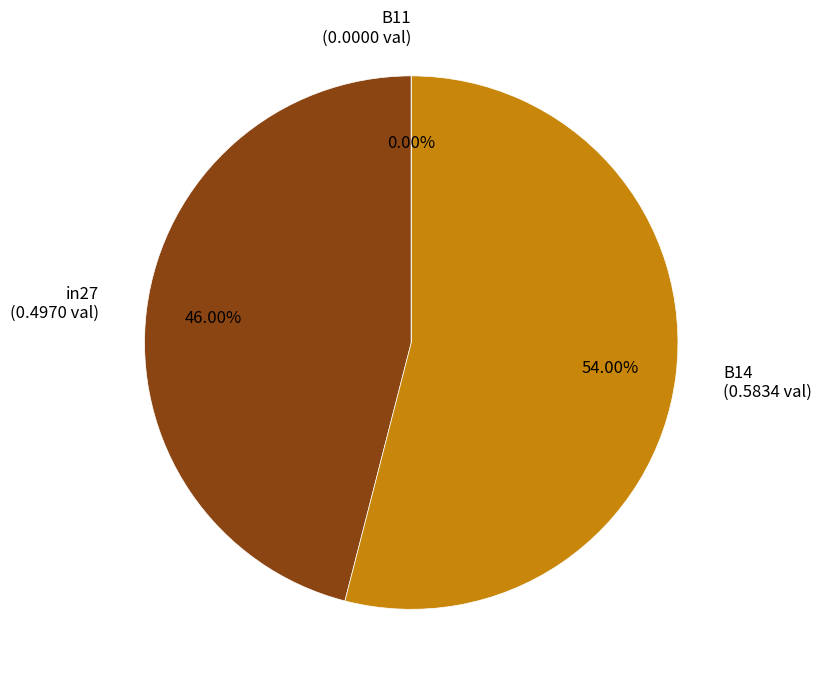

Is it true that in27 is 46% of the pie?

True